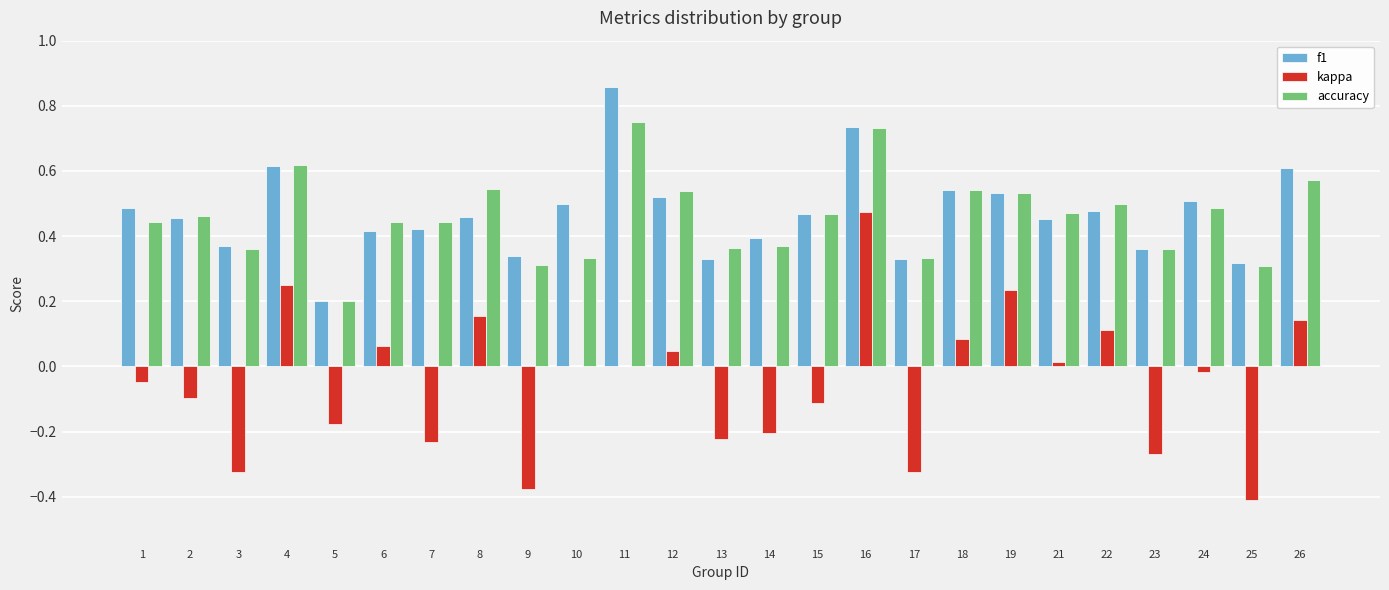

Are the bars grouped side by side (vs. stacked)?

Yes